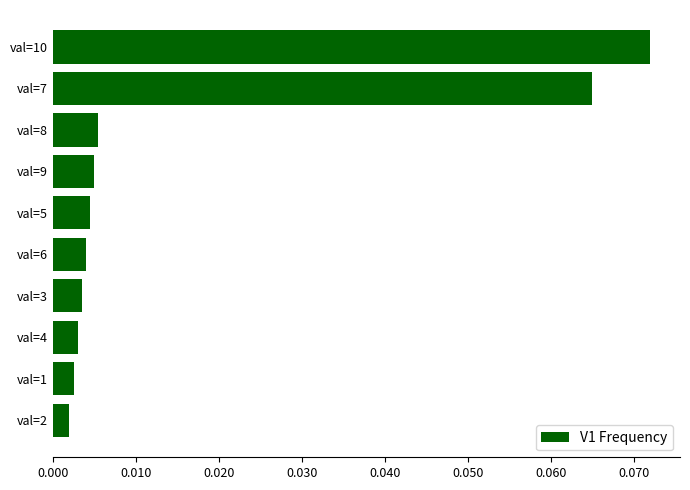

Which label corresponds to the largest value in the chart?

val=10